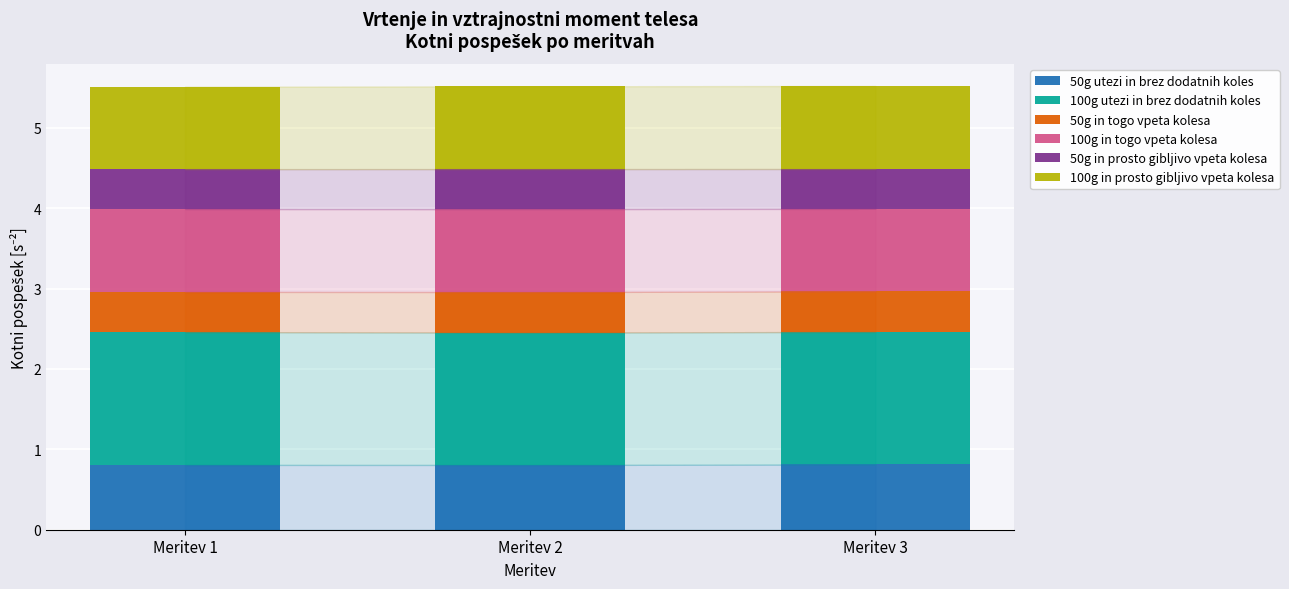

True or false: 50g utezi in brez dodatnih koles has a value of 0.2 at Meritev 3.

False